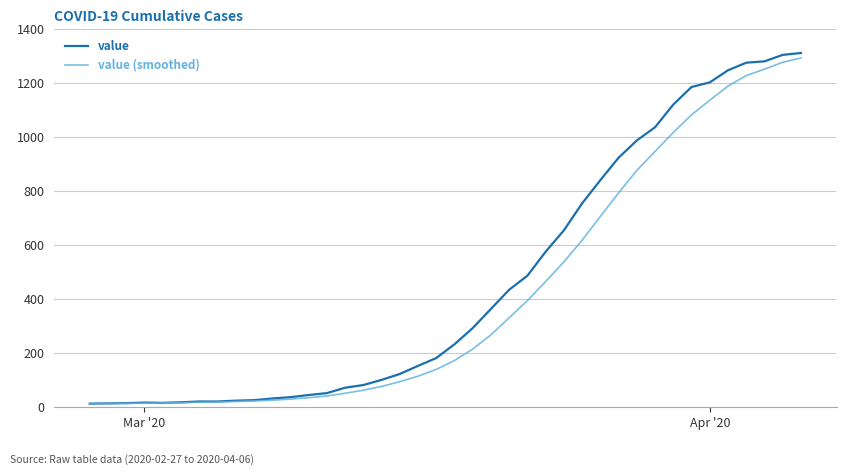

Which series has the widest spread of values?

value